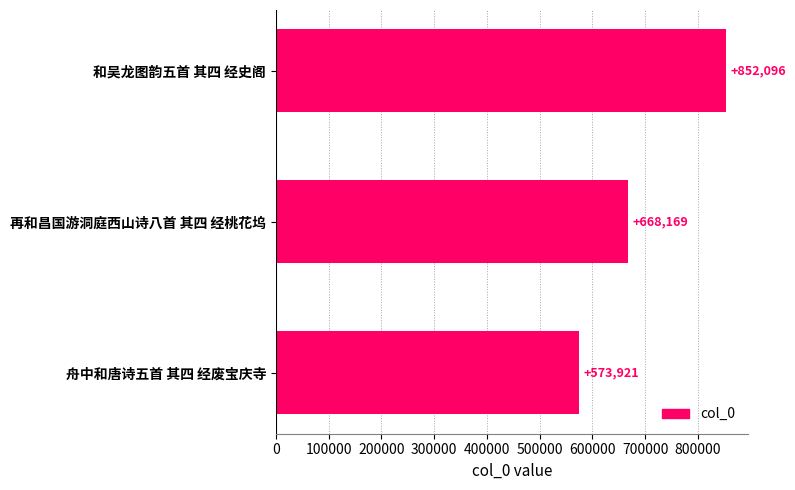

List the labels in order of value, smallest first.

舟中和唐诗五首 其四 经废宝庆寺, 再和昌国游洞庭西山诗八首 其四 经桃花坞, 和吴龙图韵五首 其四 经史阁